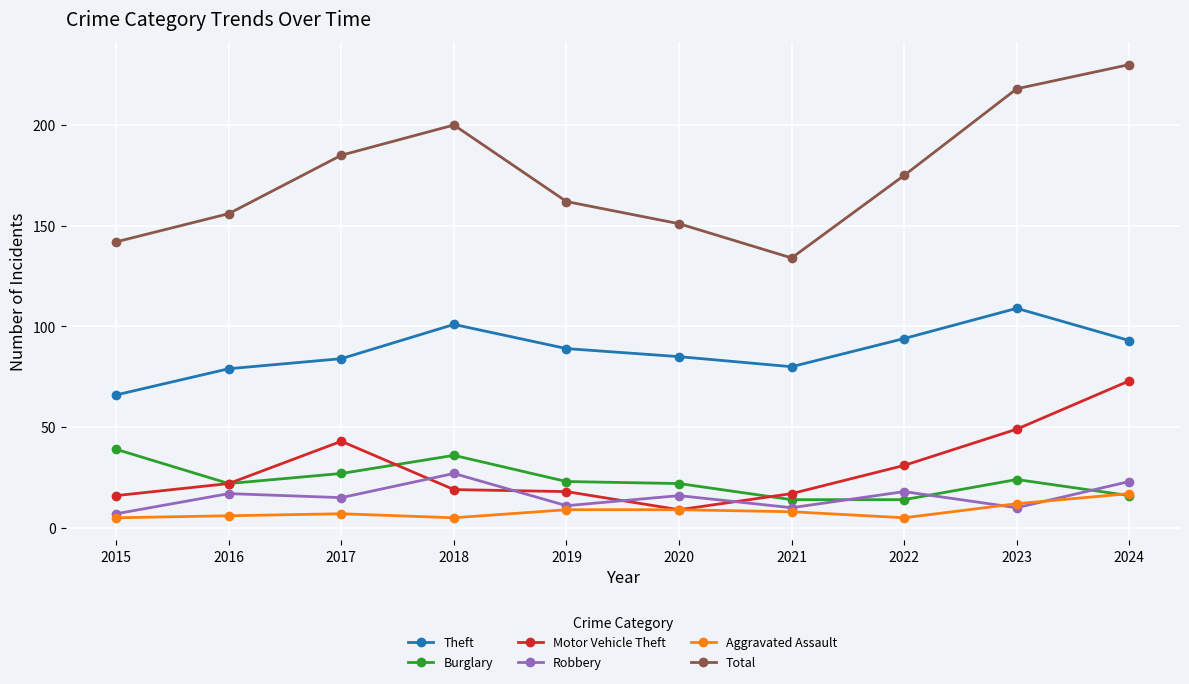

True or false: Motor Vehicle Theft and Total intersect in this chart.

False